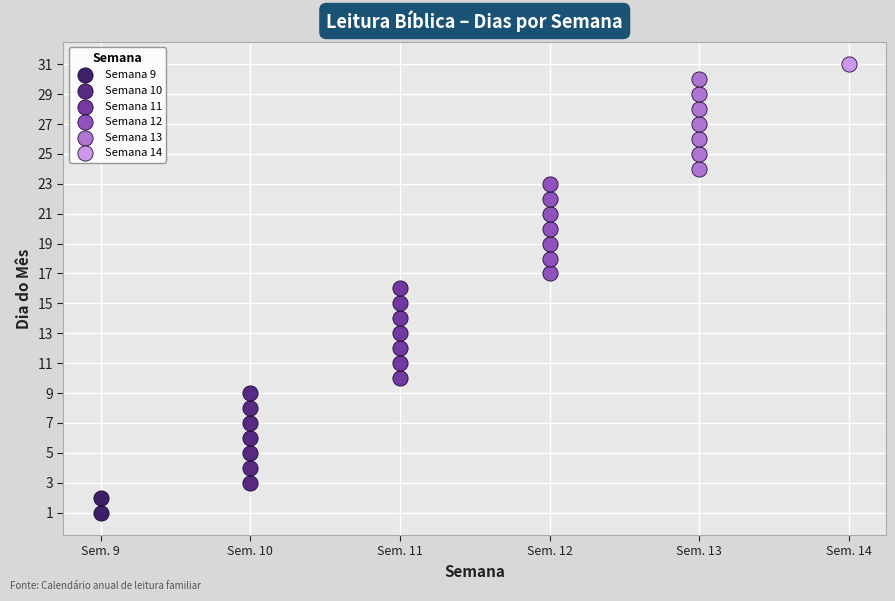

Which series reaches the minimum Y coordinate?

Semana 9